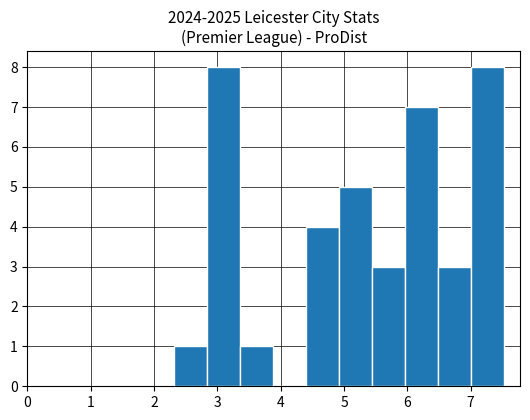

Reading left to right, list every bar in this chart as the range it spans on the x-axis followed by its height. Neither the bar edges nor the heights are printed on the chart, so give them approximately, as read against the axes.

2.3 to 2.8: 1
2.8 to 3.4: 8
3.4 to 3.9: 1
3.9 to 4.4: 0
4.4 to 4.9: 4
4.9 to 5.4: 5
5.4 to 6.0: 3
6.0 to 6.5: 7
6.5 to 7.0: 3
7.0 to 7.5: 8